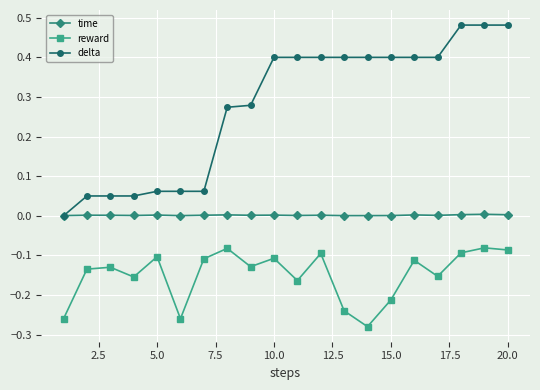

What is the value of the delta point at the 14th from the left?

0.4